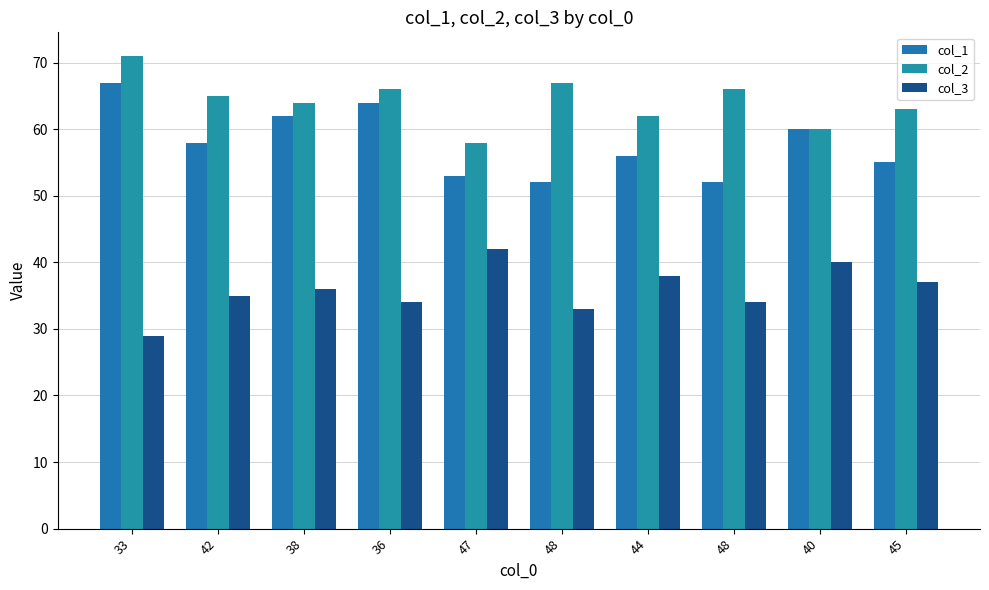

Between 42 and 47, which series saw the biggest shift?

col_2